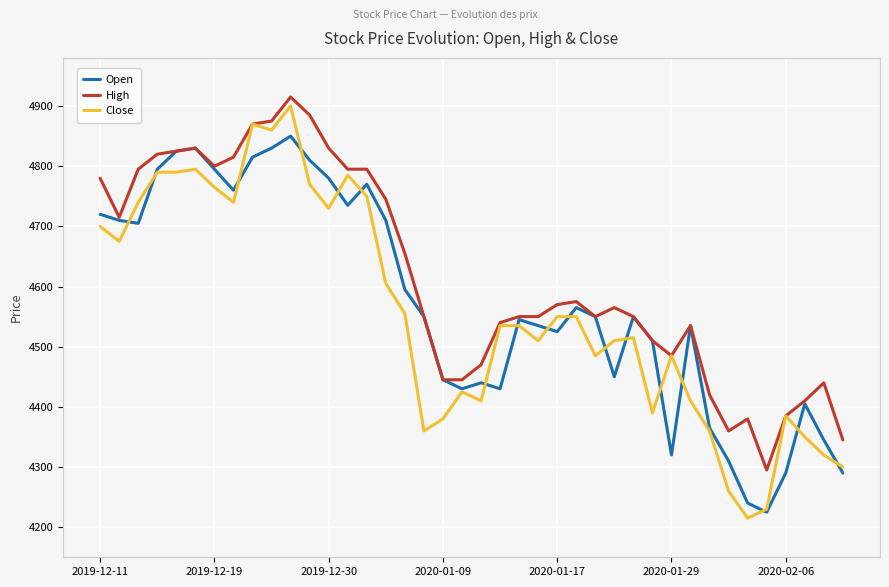

Which series has the largest total across all categories?

High